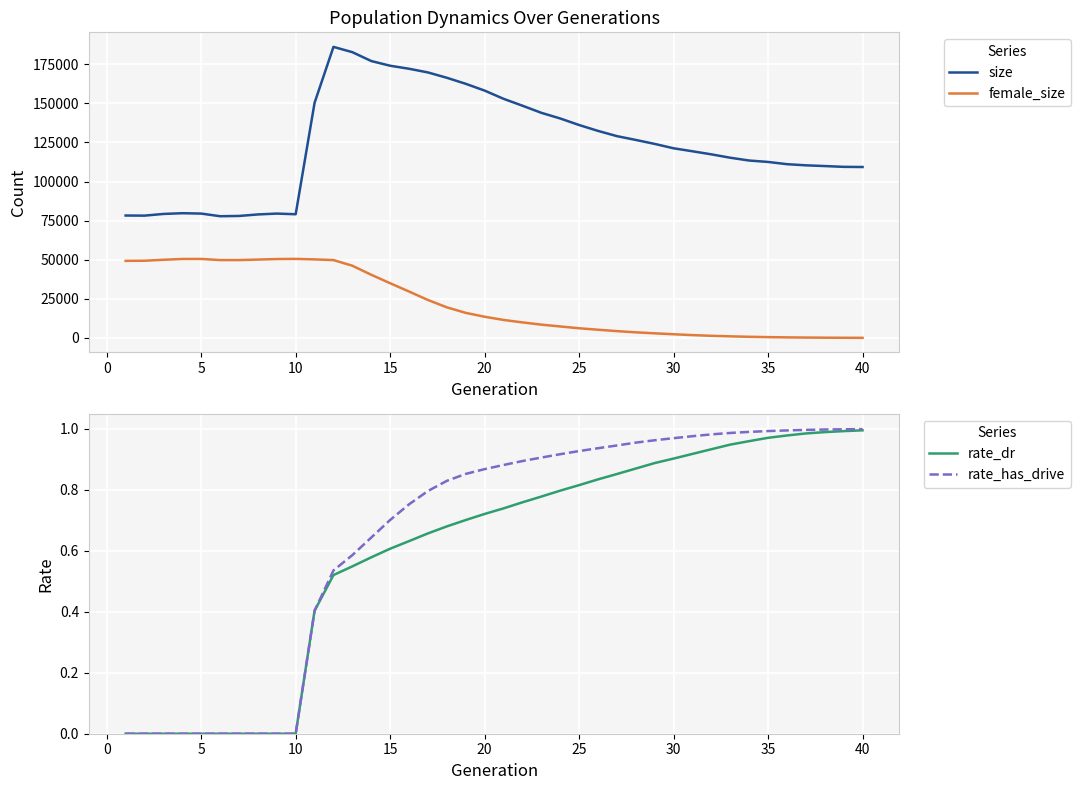

True or false: size and female_size cross at least once.

False